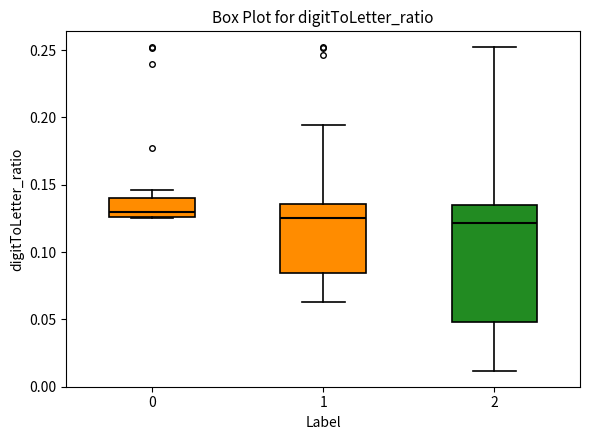

Comparing the boxes themselves (not the whiskers), which one is the tallest?

2